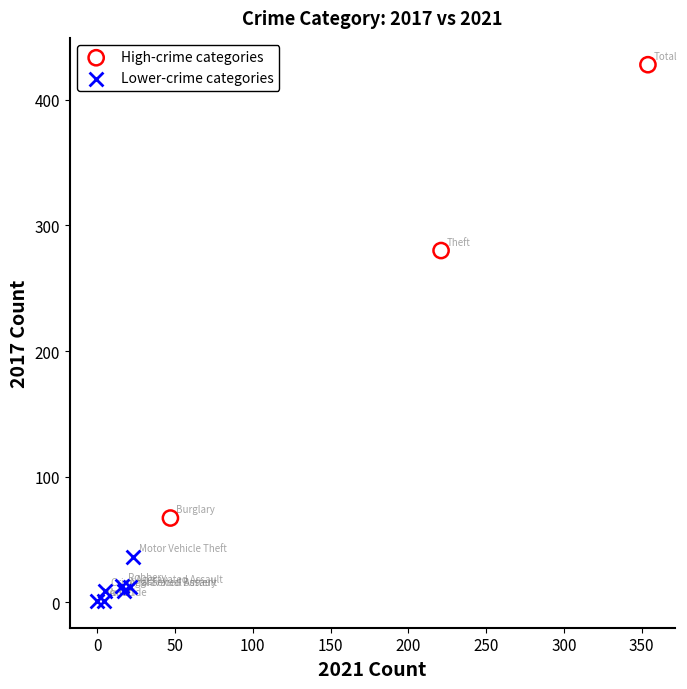

What are all the series names shown in the legend?

High-crime categories, Lower-crime categories